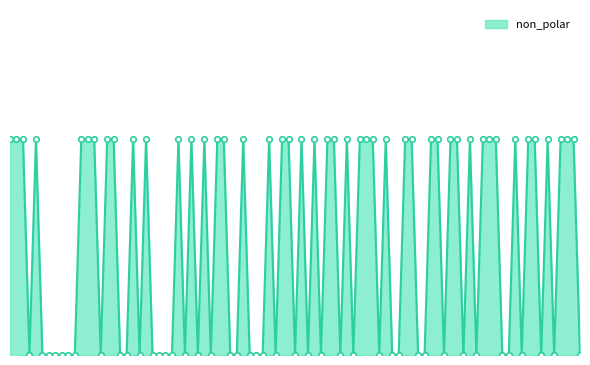

Is this an area chart (filled region under the line)?

Yes